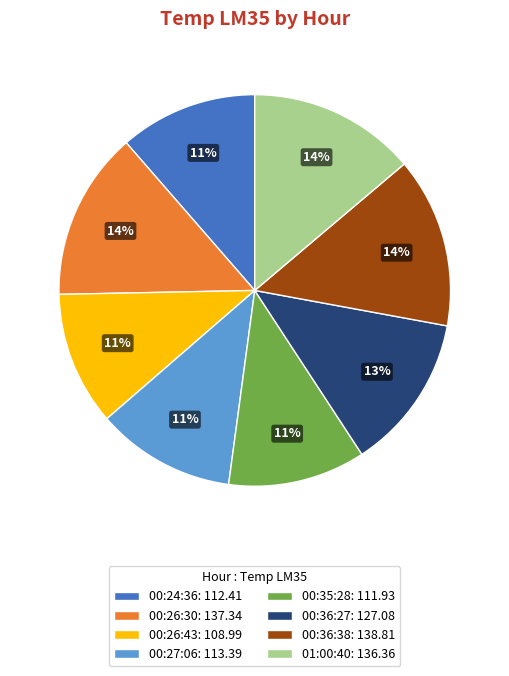

How many segments does this pie chart have?

8